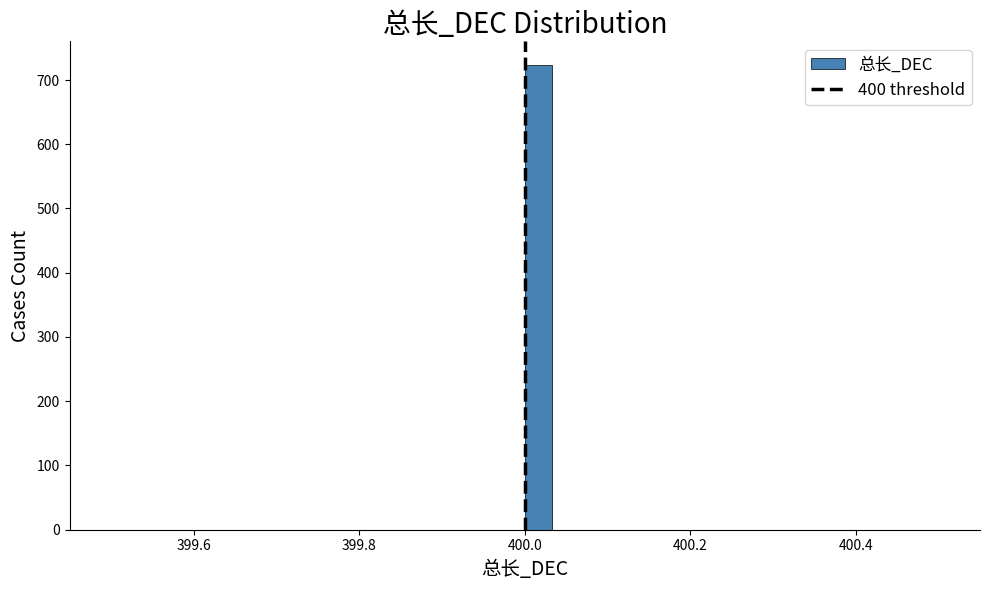

Read against the x-axis, roughly where is the centre of the tallest bar?

400.02